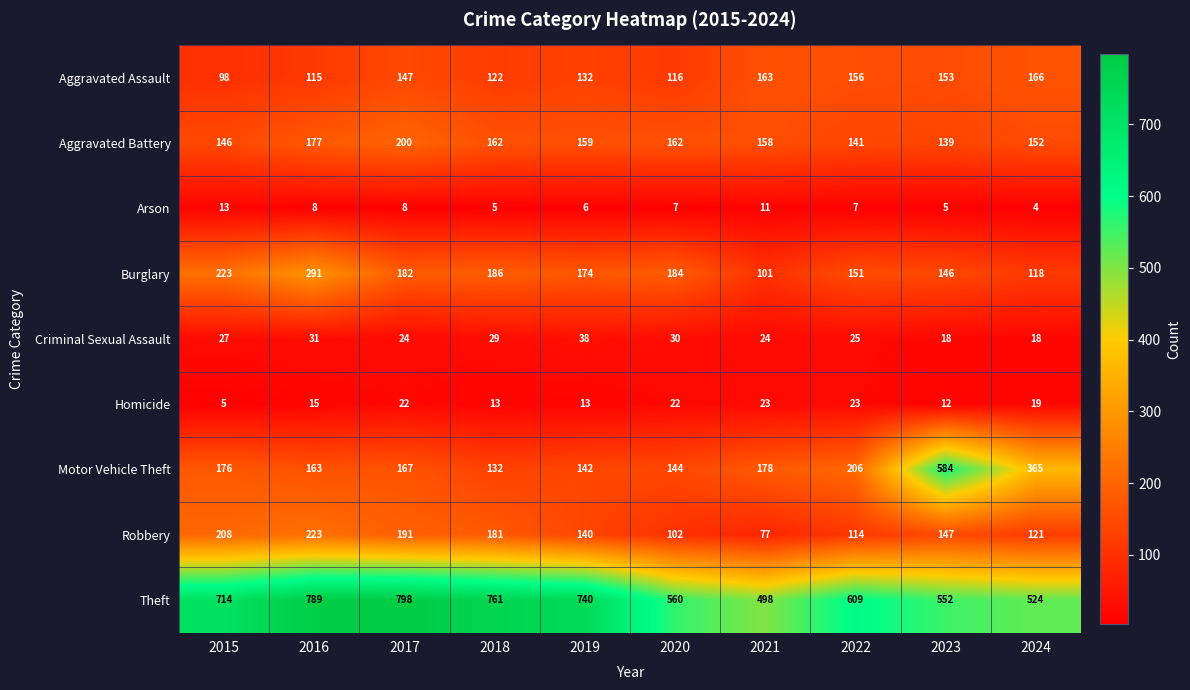

Read the Theft value at 2023, to the nearest 50.

550